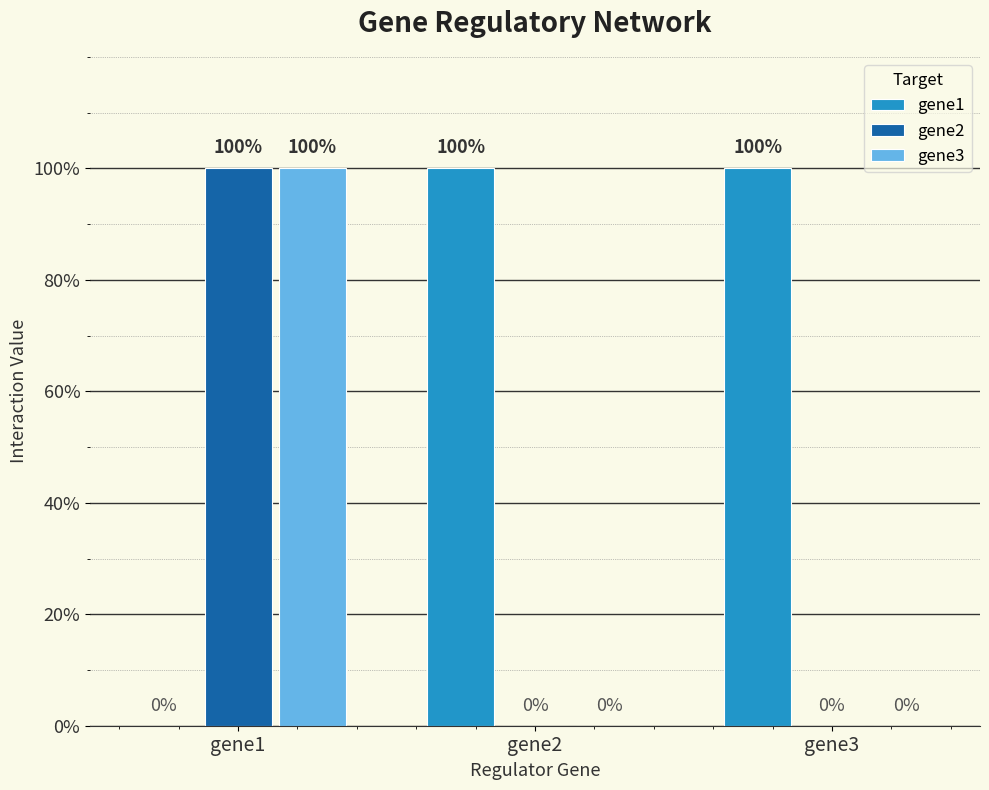

What are all the series names shown in the legend?

gene1, gene2, gene3